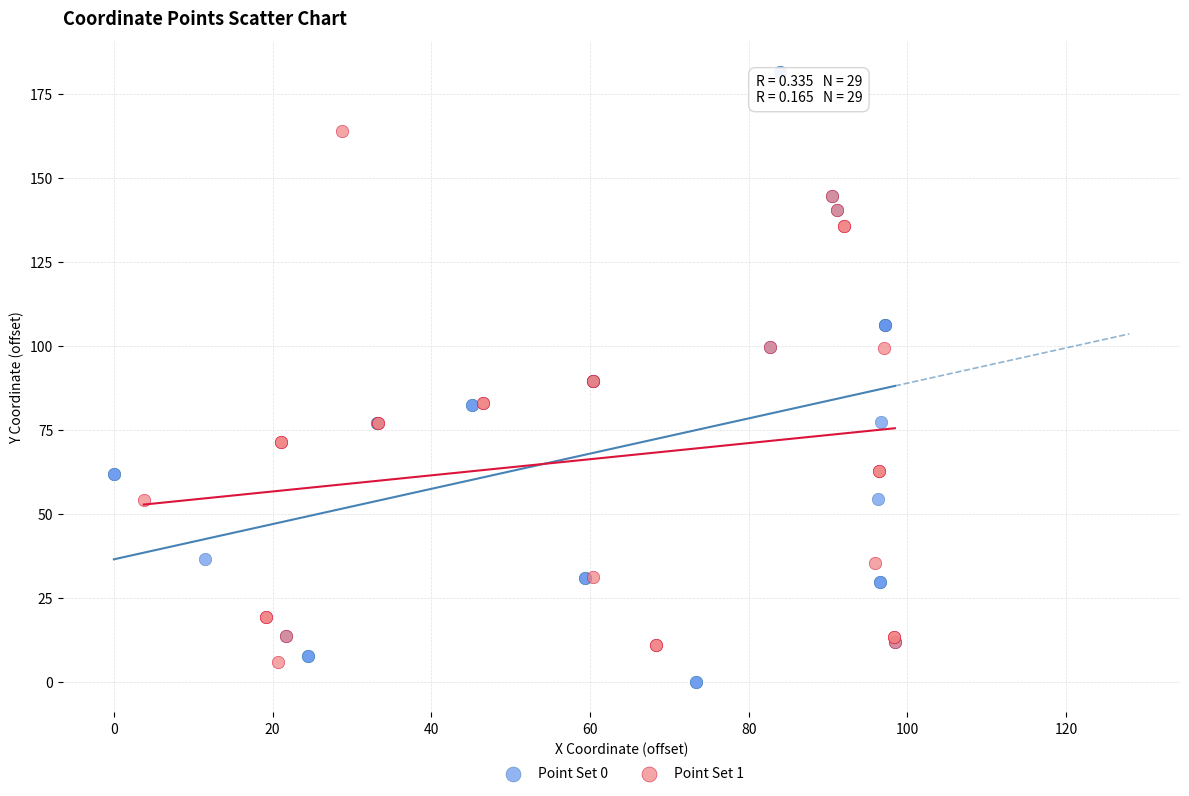

Which series has the widest spread of Y values?

Point Set 0